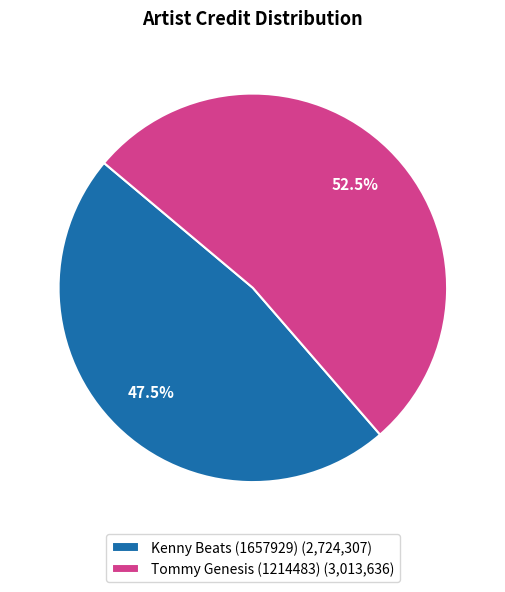

What is the majority slice?

Tommy Genesis (1214483)